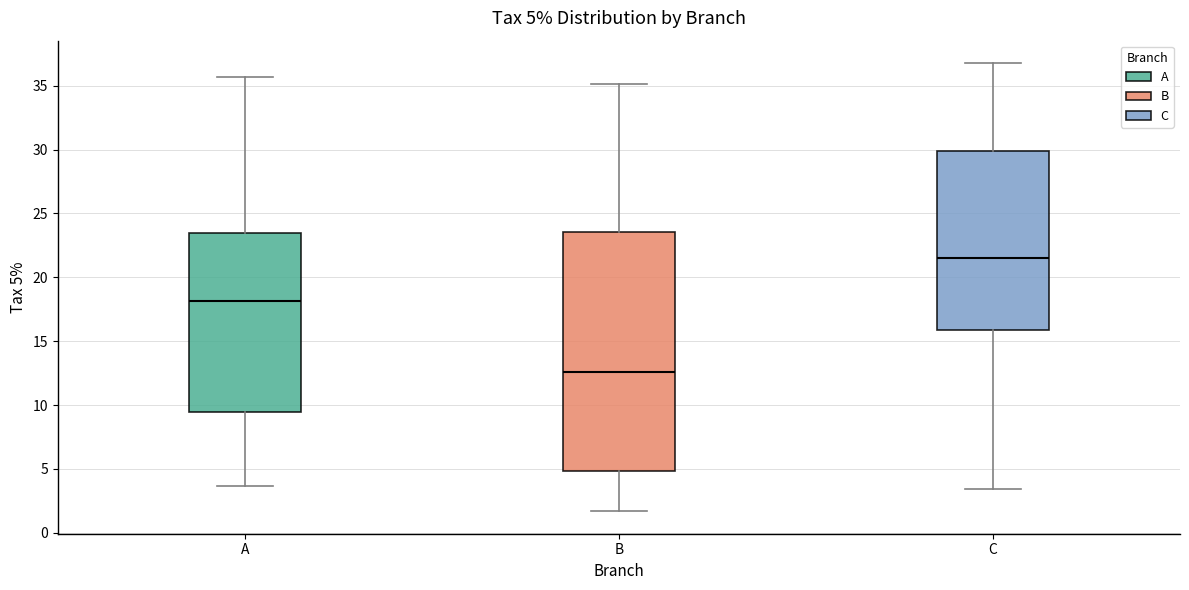

Comparing the boxes themselves (not the whiskers), which one is the tallest?

B